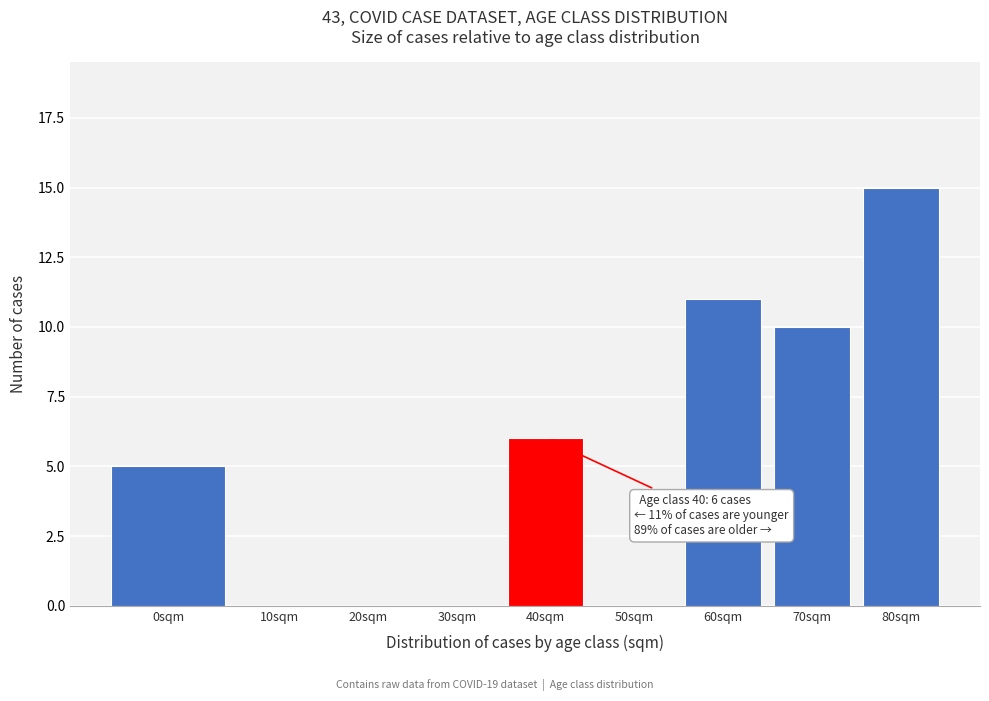

Reading left to right, list all the values displayed in this chart.

0sqm=5	10sqm=0	20sqm=0	30sqm=0	40sqm=6	50sqm=0	60sqm=11	70sqm=10	80sqm=15